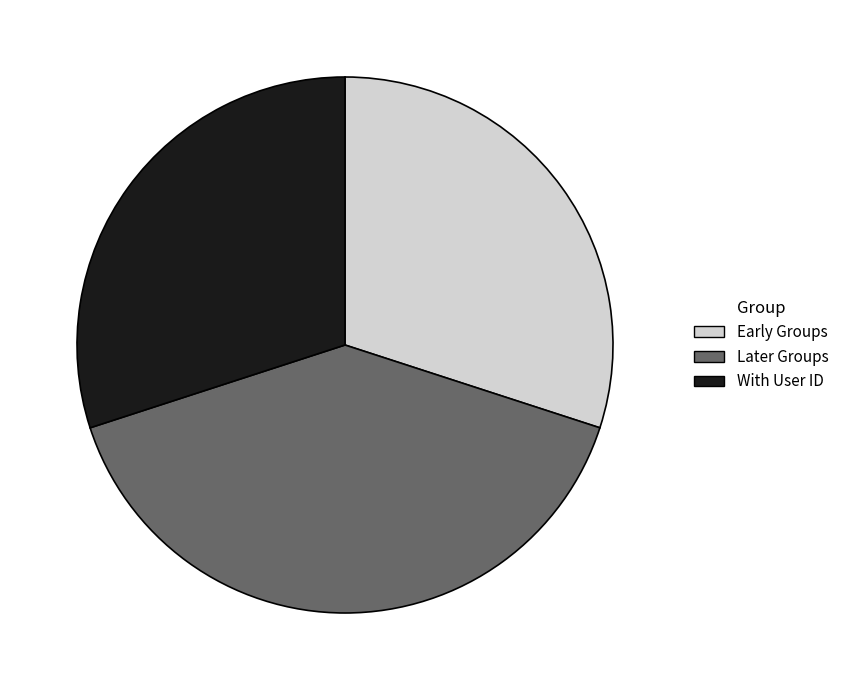

Combined, do Later Groups and Early Groups account for over 50%?

Yes